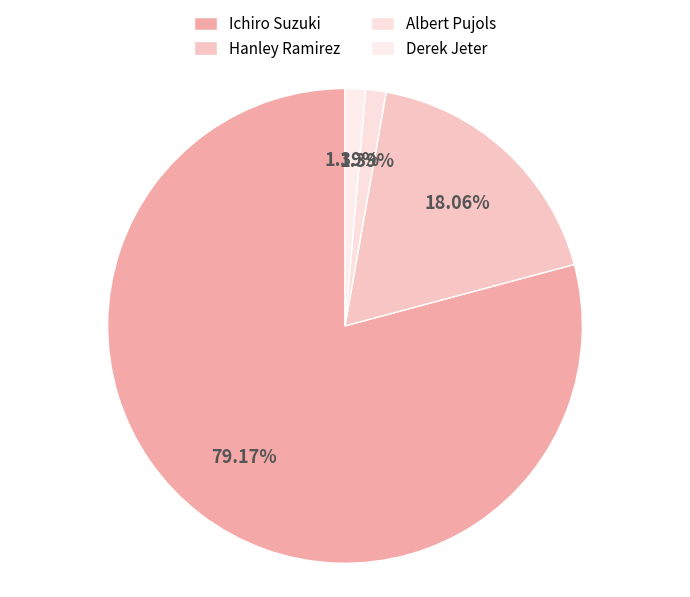

How many segments does this pie chart have?

4